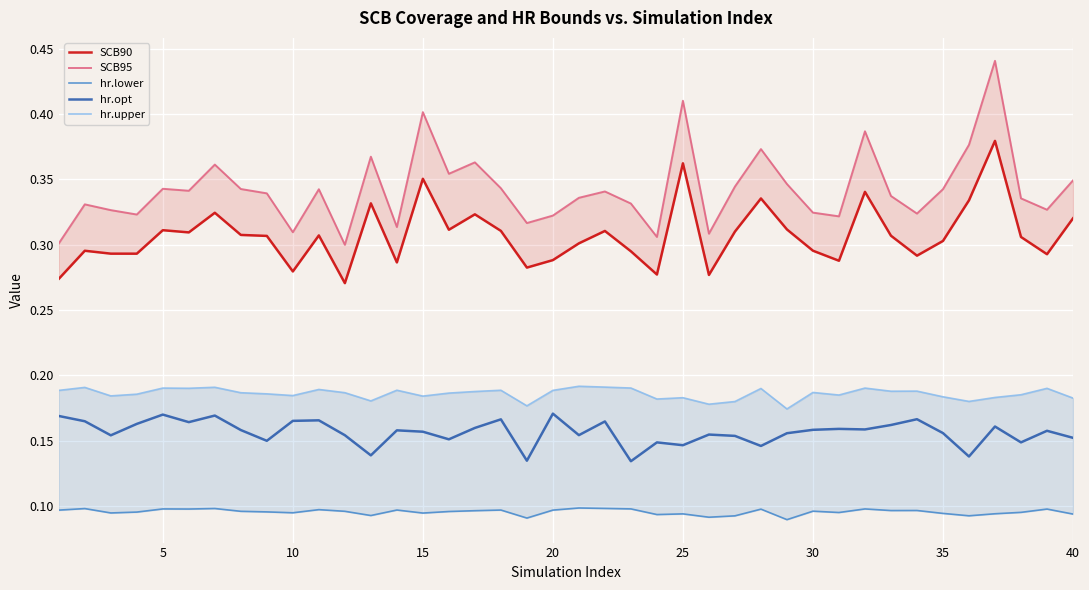

Is it true that hr.opt equals 0.1 at 15?

False